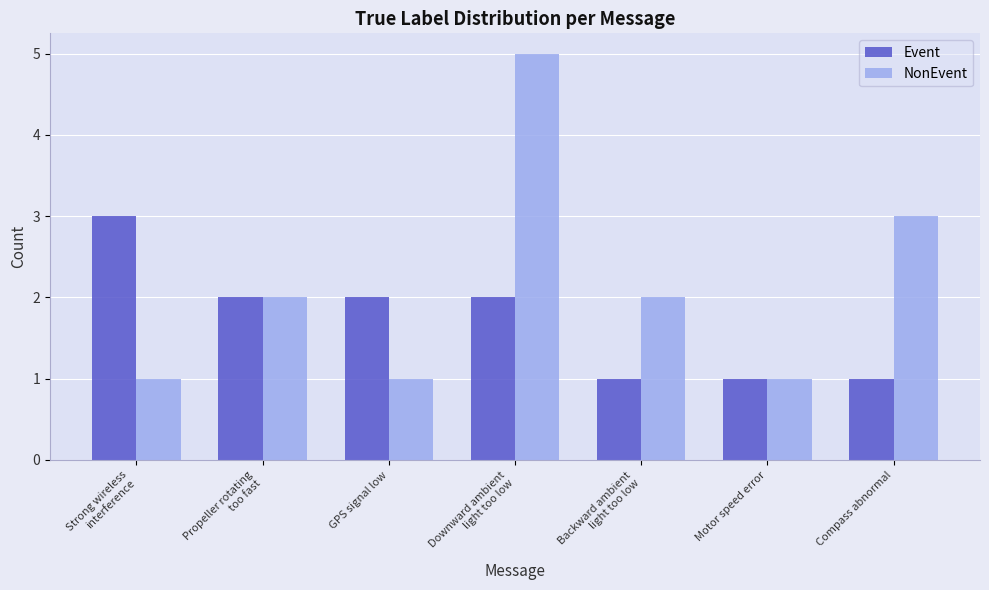

What is the greatest value displayed?

5